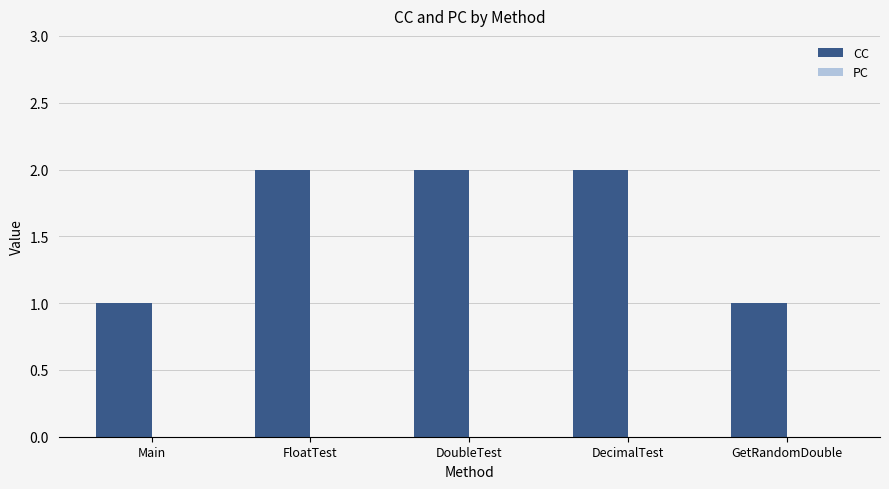

Does the chart contain any negative values?

No